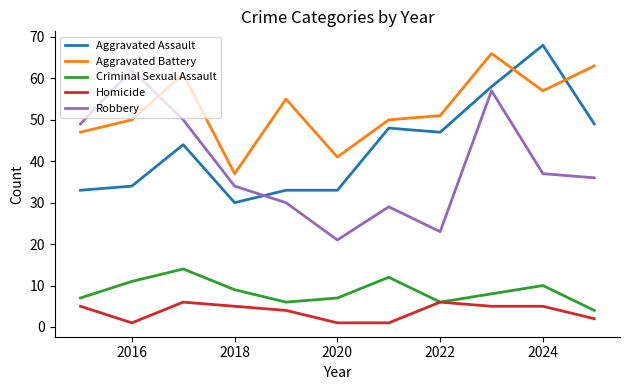

True or false: Robbery has more than 2 points higher than both neighbors.

True